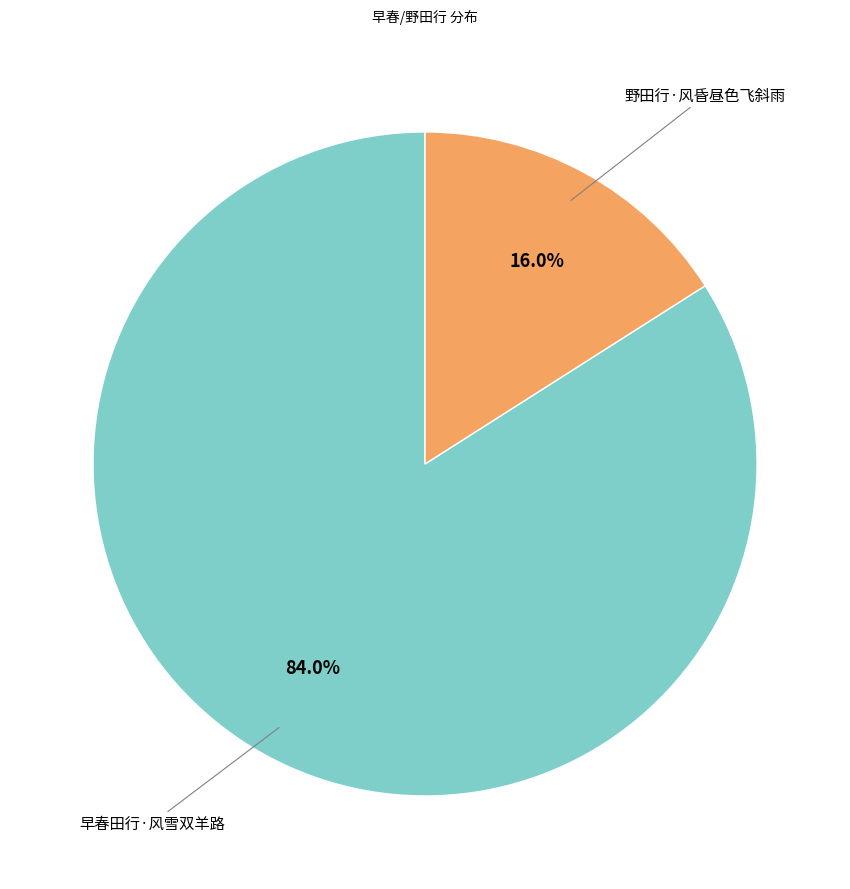

Does 野田行·风昏昼色飞斜雨 account for over 50% of the chart?

No